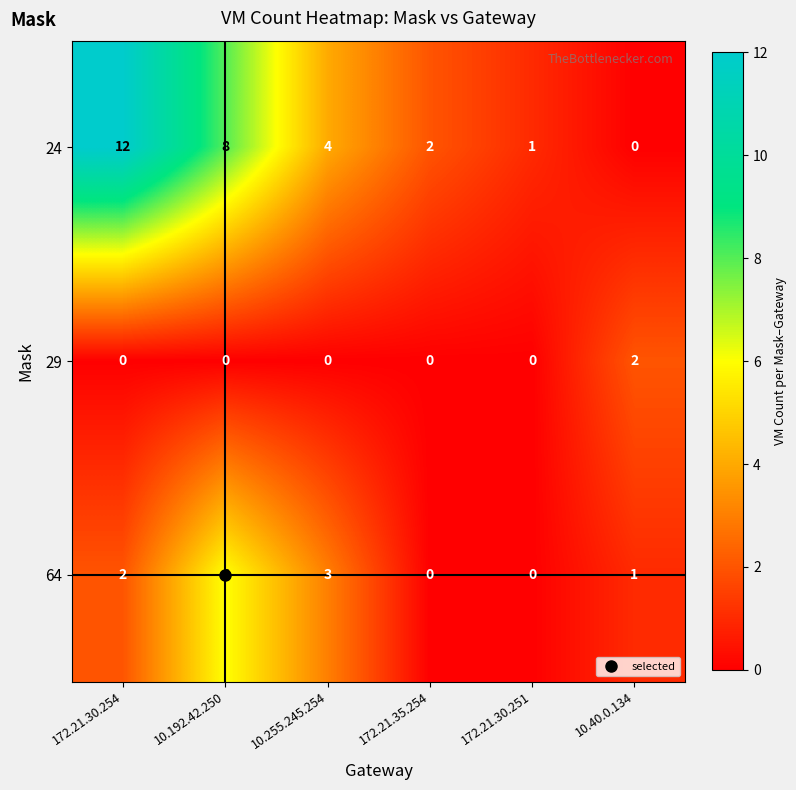

At how many categories does at least one series exceed 5?

2